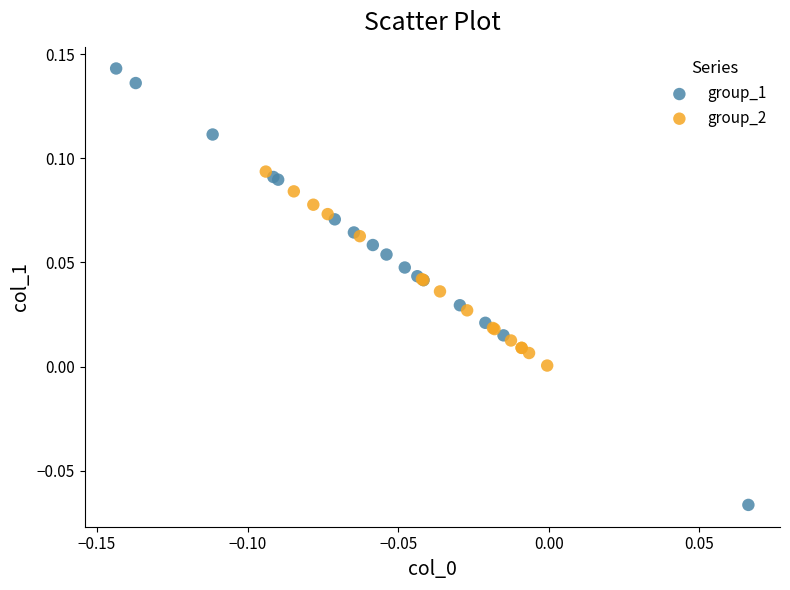

Which series contains the lowest Y value?

group_1